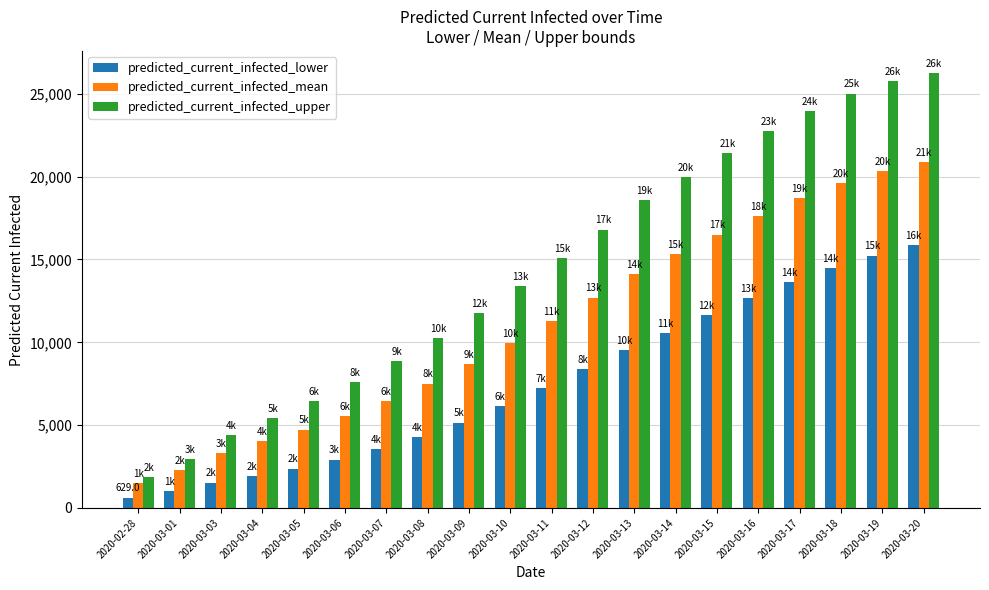

Is the value of predicted_current_infected_mean at 2020-03-19 greater than the value of predicted_current_infected_upper at 2020-03-09?

Yes